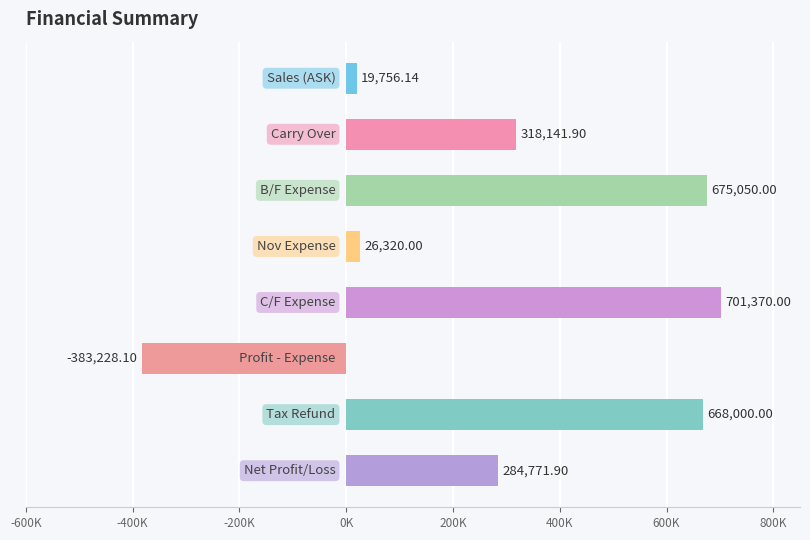

What is the average value?

288772.7